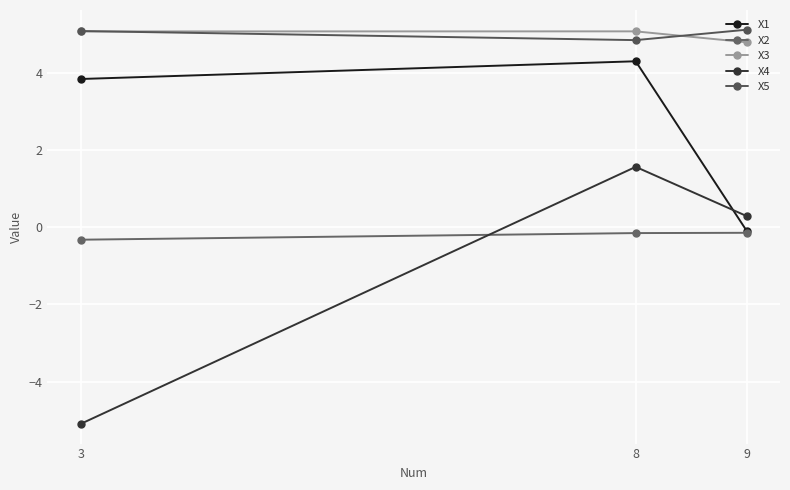

Which series changed the most between 9 and 3?

X4